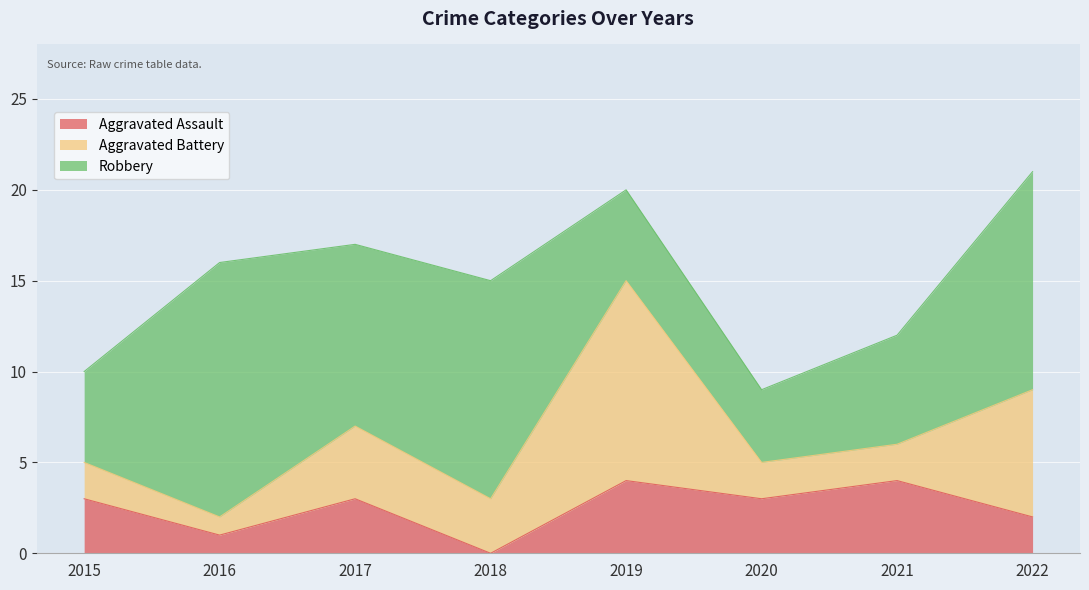

List the series in order of their peak value, lowest first.

Aggravated Assault, Aggravated Battery, Robbery